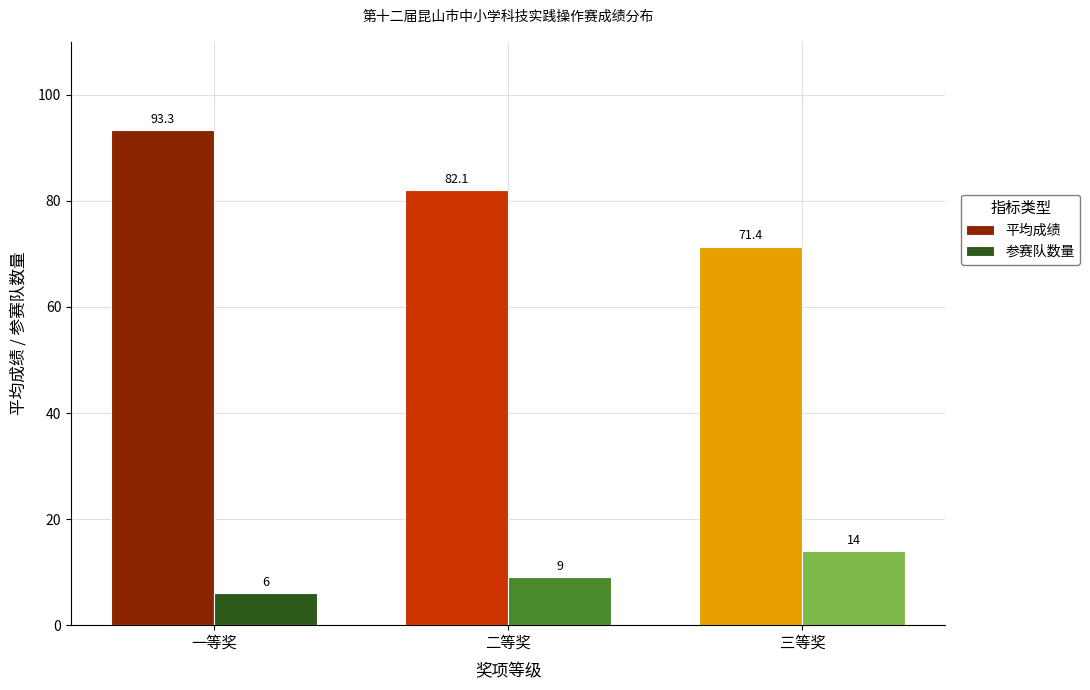

What is the sum of all 平均成绩 values?

246.8